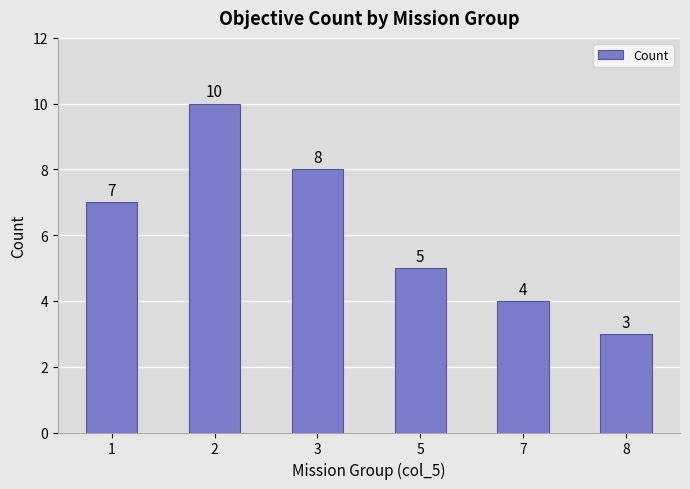

What is the change in value from 1 to 2?

+3